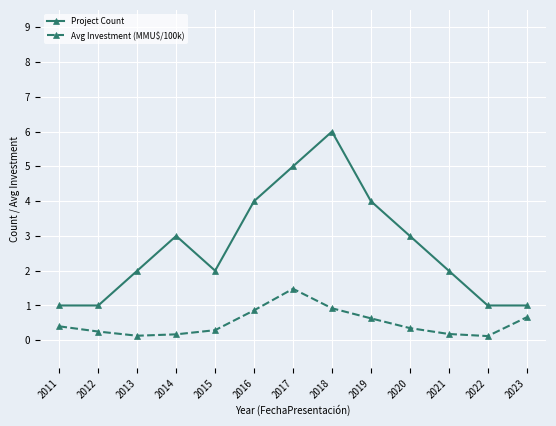

True or false: Project Count has a value of 2.0 at 2015.

True